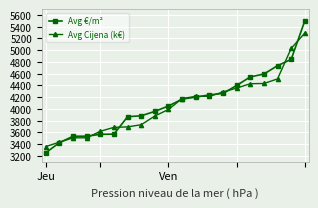

How many data points in Avg Cijena (k€) are less than 4177?

10